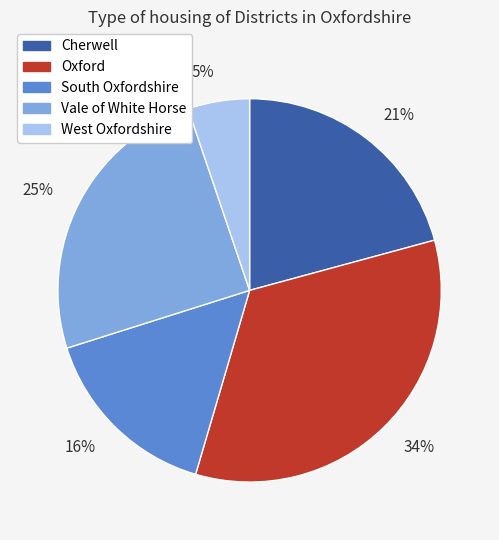

True or false: 34% accounts for 34% of the total.

True